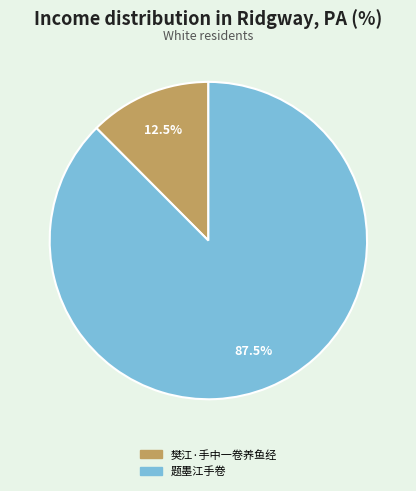

How many slices are in this pie chart?

2